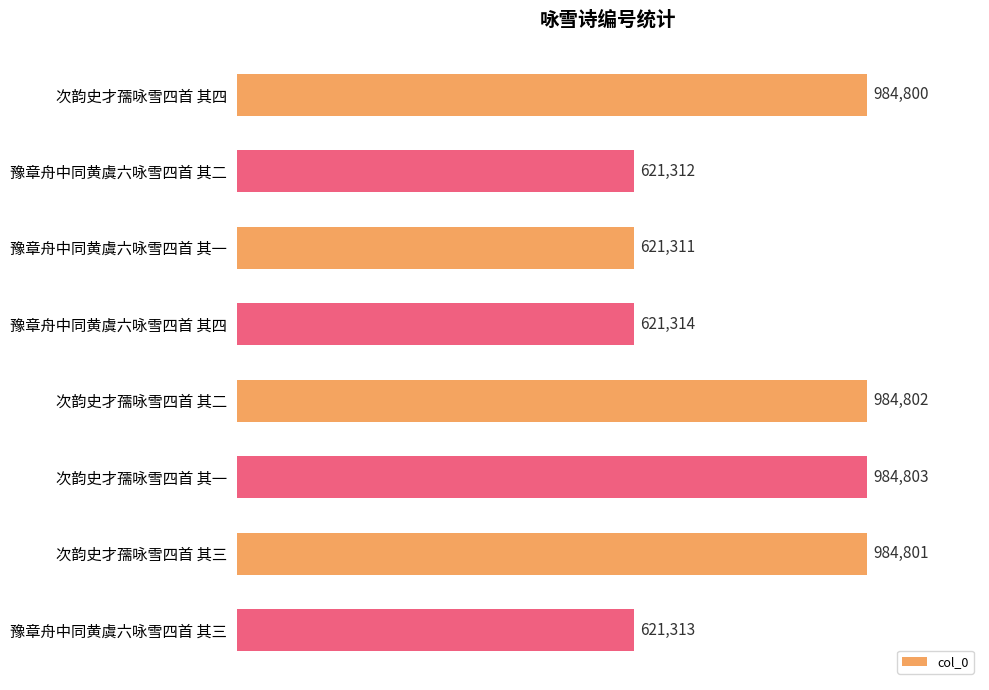

List the labels in order of value, smallest first.

豫章舟中同黄虞六咏雪四首 其一, 豫章舟中同黄虞六咏雪四首 其二, 豫章舟中同黄虞六咏雪四首 其三, 豫章舟中同黄虞六咏雪四首 其四, 次韵史才孺咏雪四首 其四, 次韵史才孺咏雪四首 其三, 次韵史才孺咏雪四首 其二, 次韵史才孺咏雪四首 其一